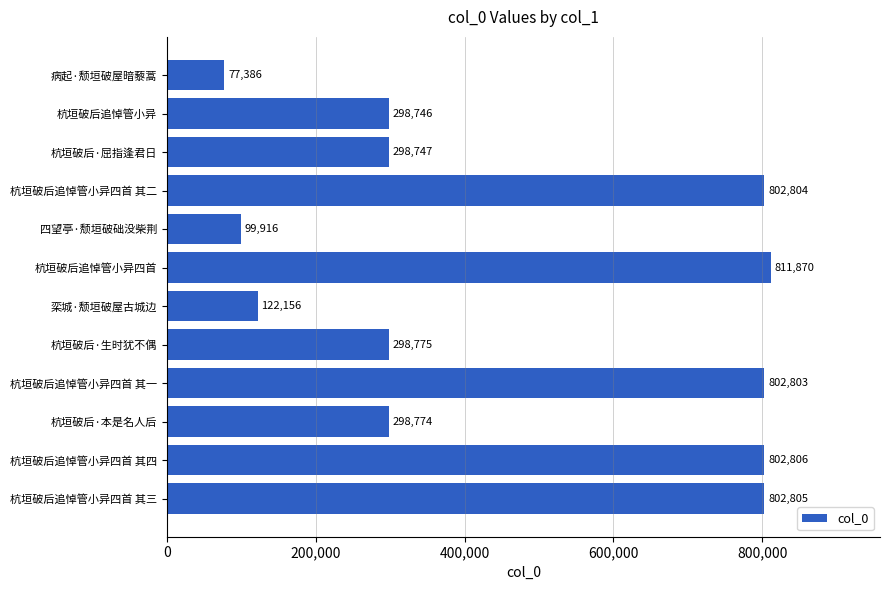

Which category has the highest value across all series?

杭垣破后追悼管小异四首